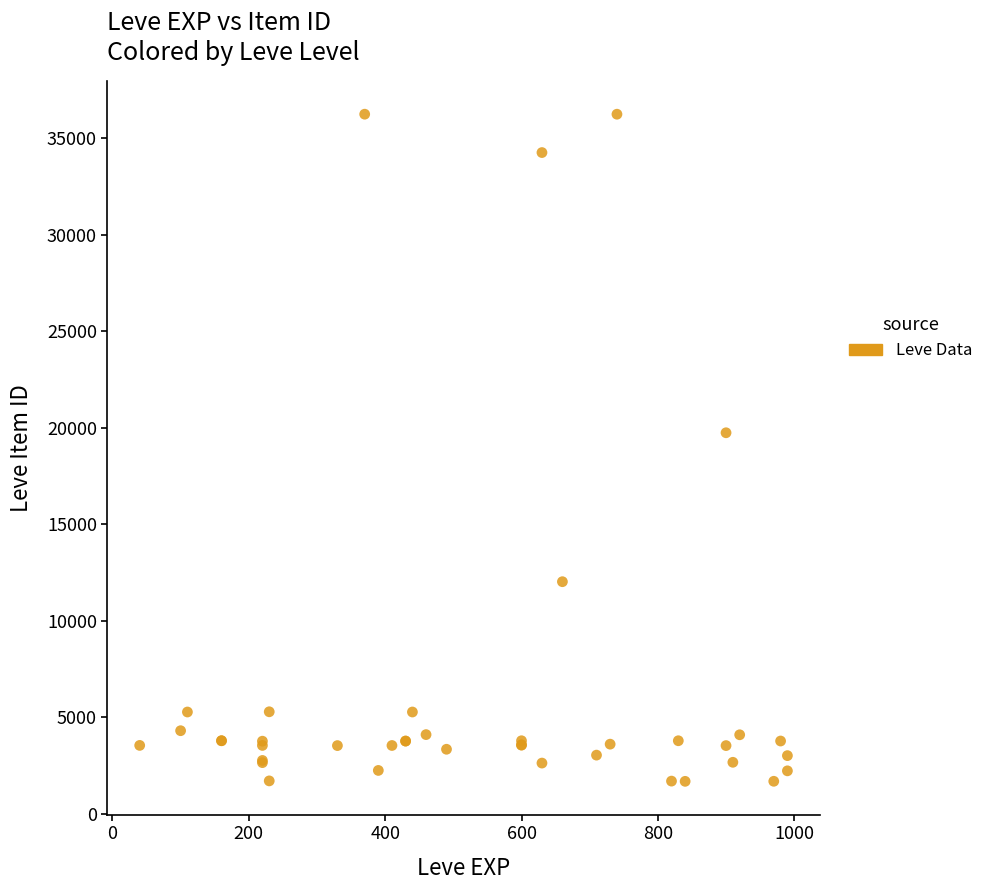

What Y value in the scatter plot is closest to 18967?

19744